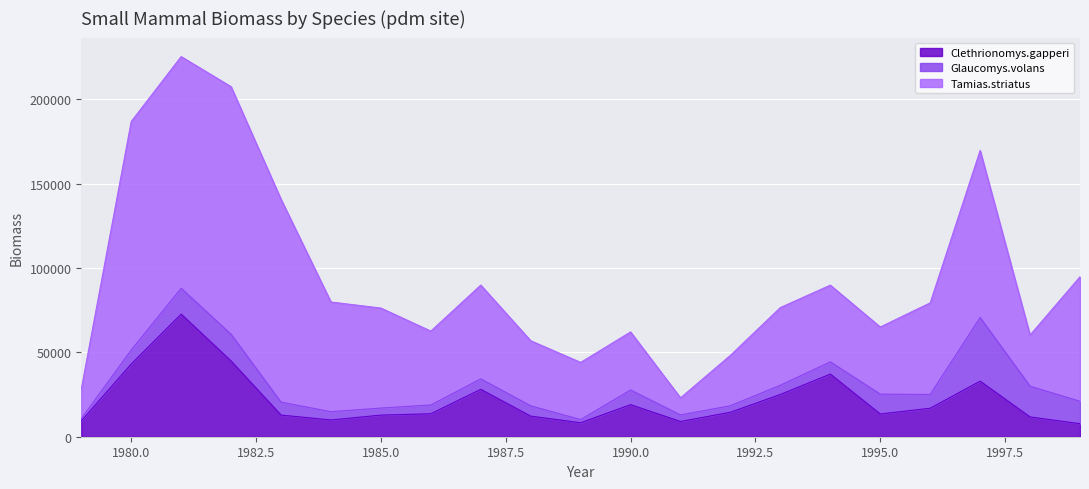

Which has a higher value, 1983 or 1984?

1983